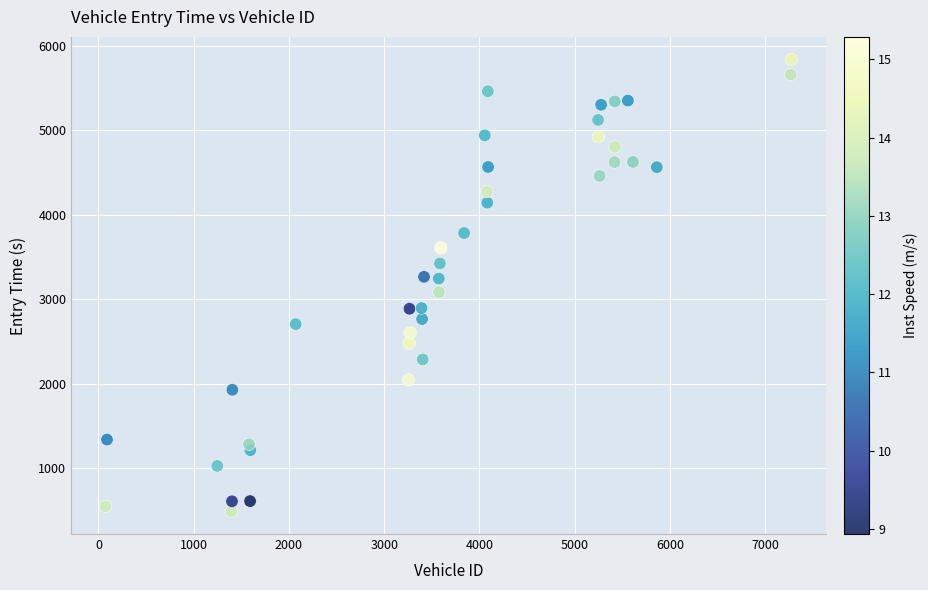

What is the range of X values (max minus min)?

7199.0